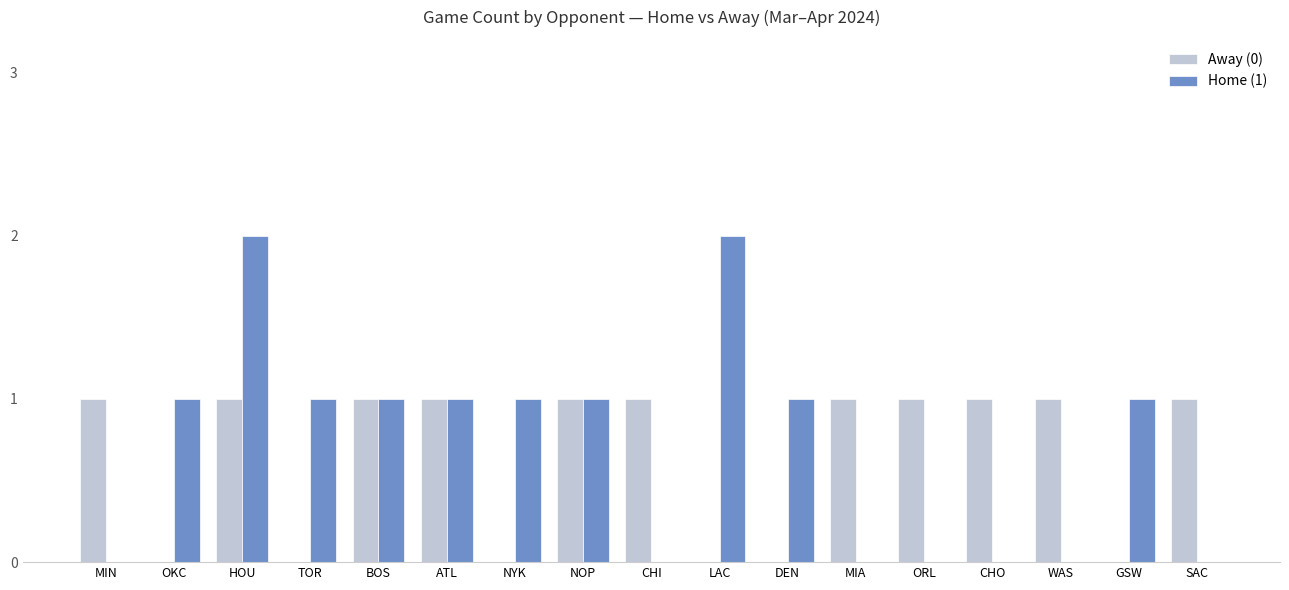

Between NOP and CHI, which series saw the biggest shift?

Home (1)